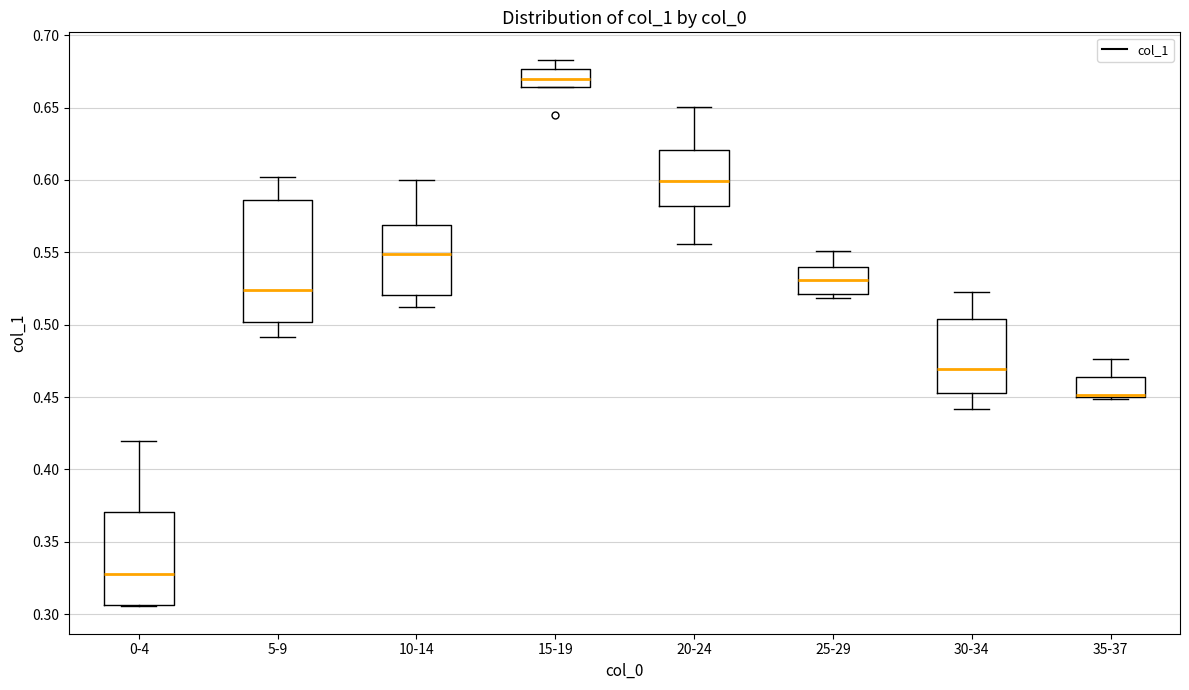

Reading left to right, transcribe this box plot: for each box, give where its median line is, the range the box spans, and where its two whiskers end, as read against the y-axis. The values are not printed on the chart, so give them approximately, as read against the axis.

0-4: median 0.330, box 0.305 to 0.370, whiskers 0.305 to 0.420
5-9: median 0.525, box 0.500 to 0.585, whiskers 0.490 to 0.600
10-14: median 0.550, box 0.520 to 0.570, whiskers 0.510 to 0.600
15-19: median 0.670, box 0.665 to 0.675, whiskers 0.665 to 0.685
20-24: median 0.600, box 0.580 to 0.620, whiskers 0.555 to 0.650
25-29: median 0.530, box 0.520 to 0.540, whiskers 0.520 (just below the box's lower edge) to 0.550
30-34: median 0.470, box 0.455 to 0.505, whiskers 0.440 to 0.525
35-37: median 0.450 (drawn on the box's lower edge), box 0.450 to 0.465, whiskers 0.450 to 0.475